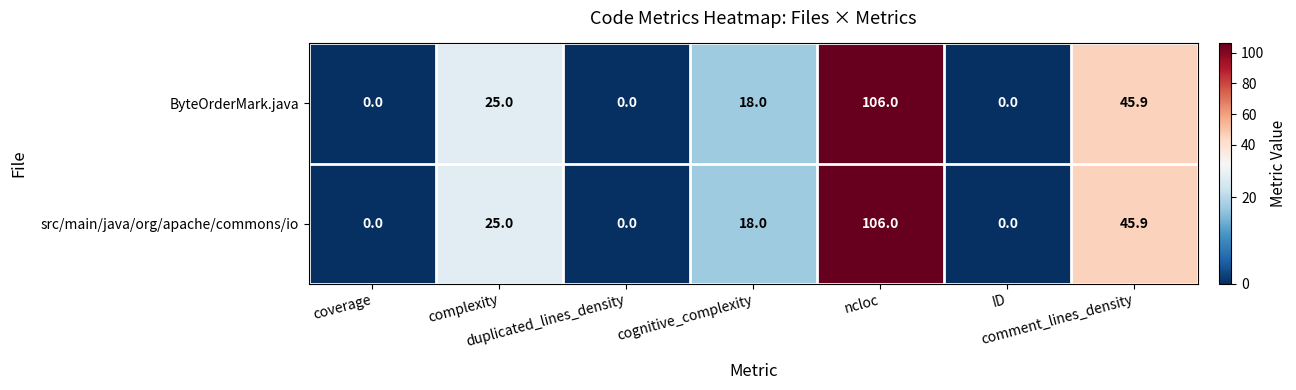

What is the greatest value displayed?

106.0